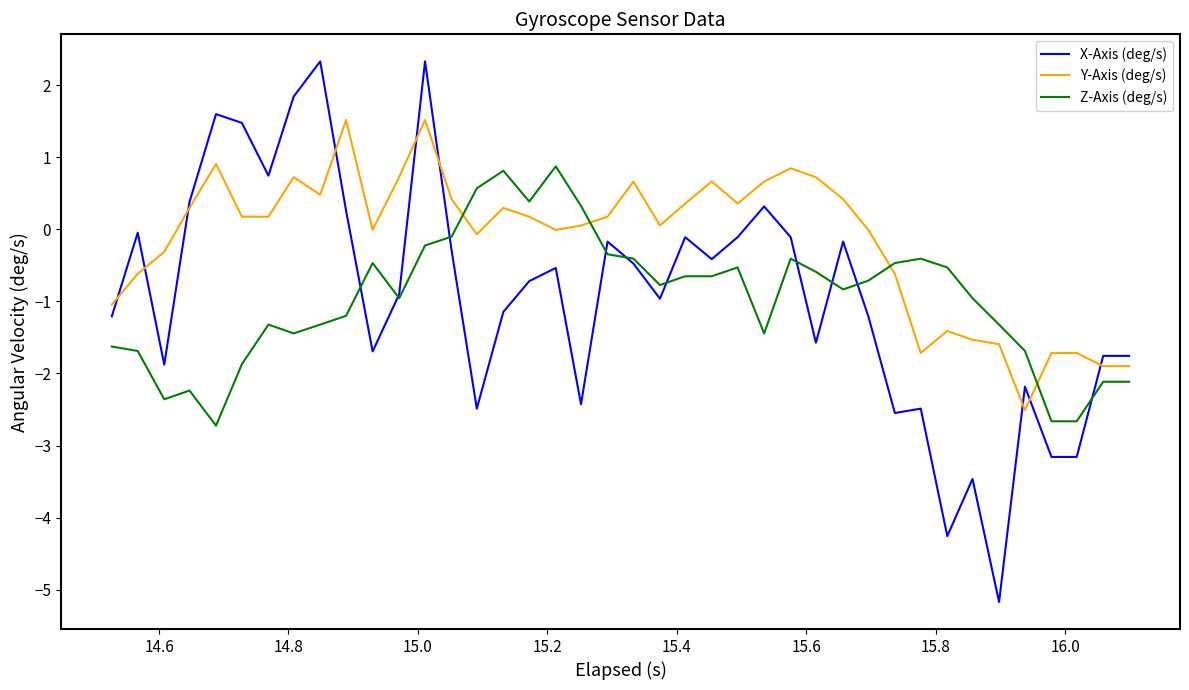

Rank the series by their maximum value, from lowest to highest.

Z-Axis (deg/s), Y-Axis (deg/s), X-Axis (deg/s)